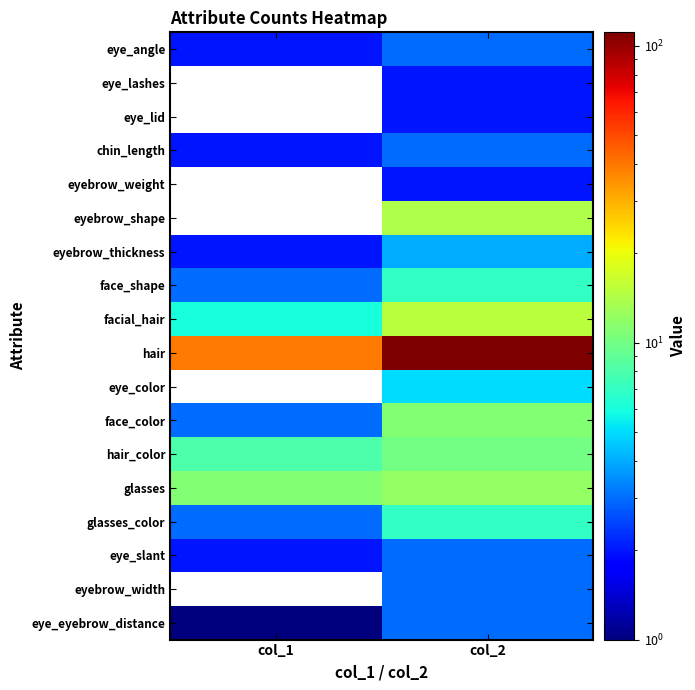

Which label corresponds to the largest value in the chart?

col_2